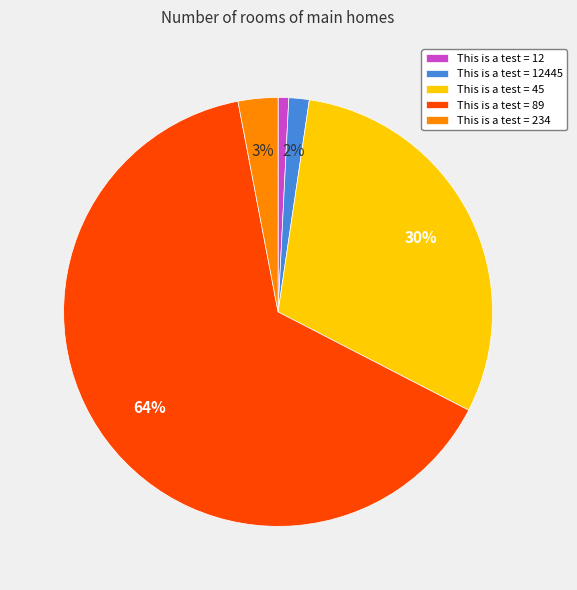

To the nearest percent, what is the average slice percentage?

20%